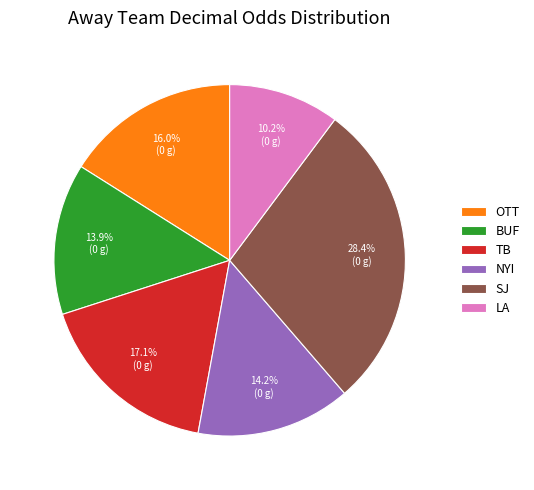

Is it true that OTT is 29% of the pie?

False